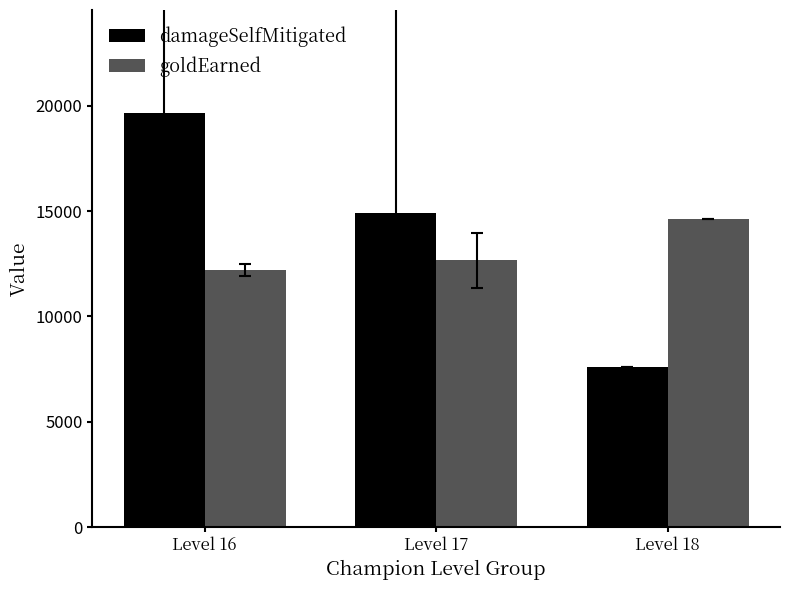

The value of damageSelfMitigated at Level 16 is 19642.0. True or false?

True